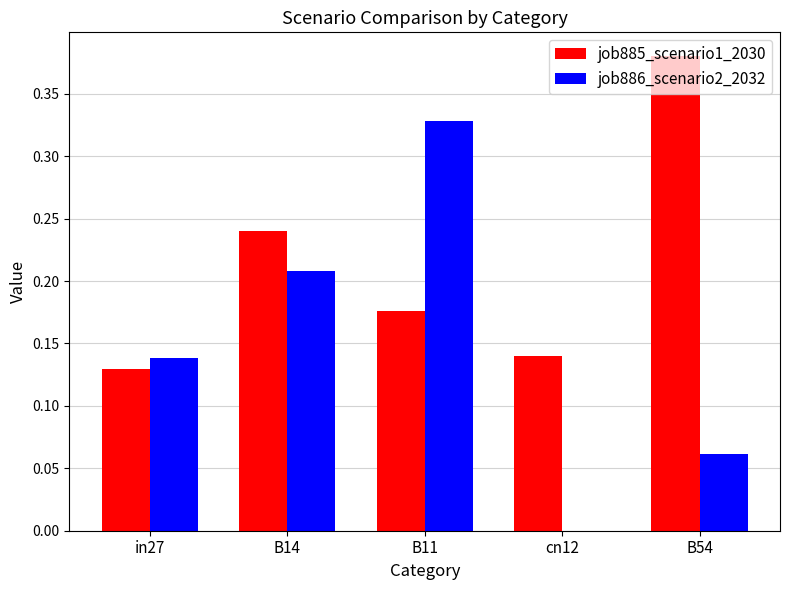

How many positive values does the job886_scenario2_2032 series have?

4